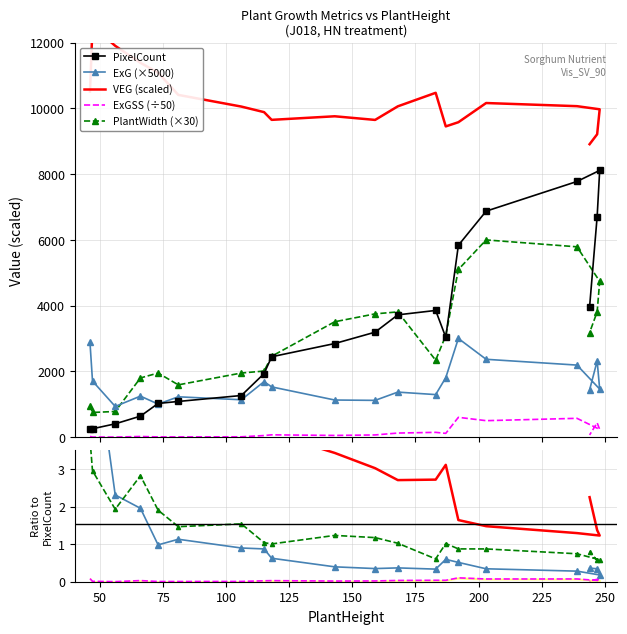

The ExG series shows 318.8 at 168. True or false?

False